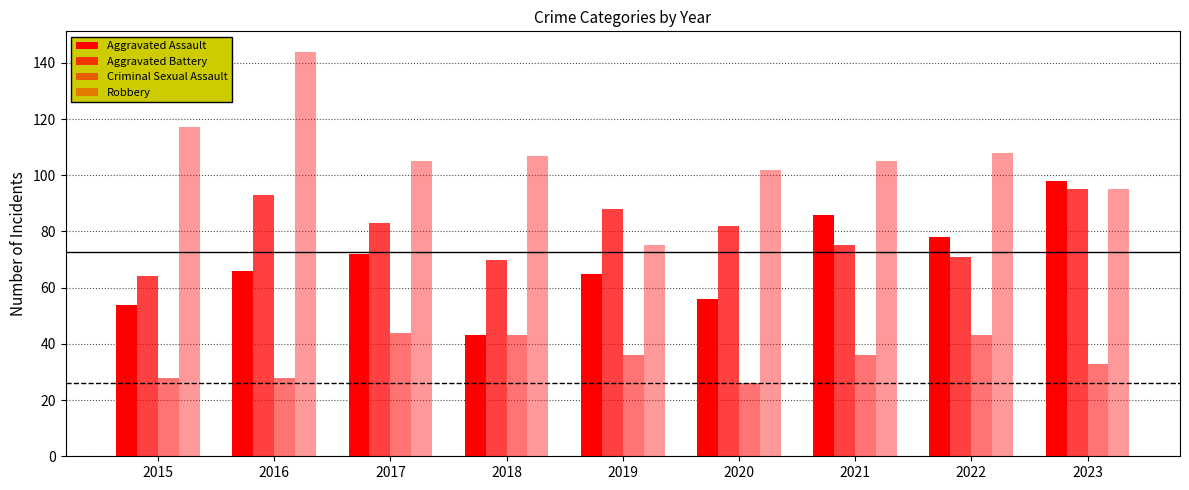

What is the maximum value for Aggravated Battery?

95